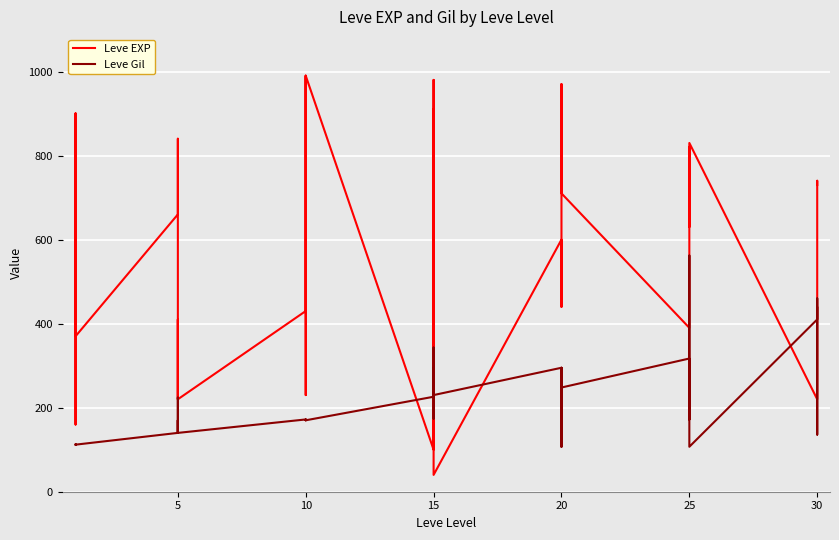

True or false: Leve EXP and Leve Gil intersect in this chart.

True